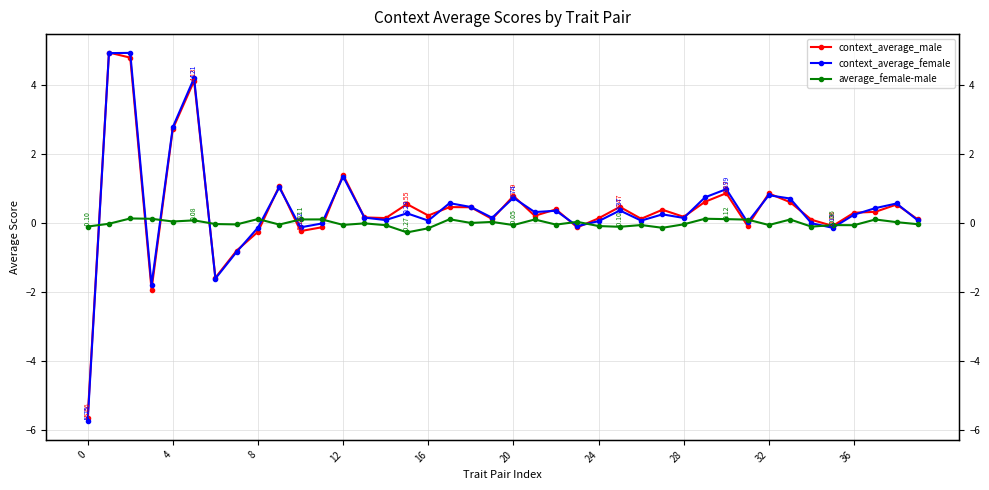

What is the greatest value displayed?

5.0